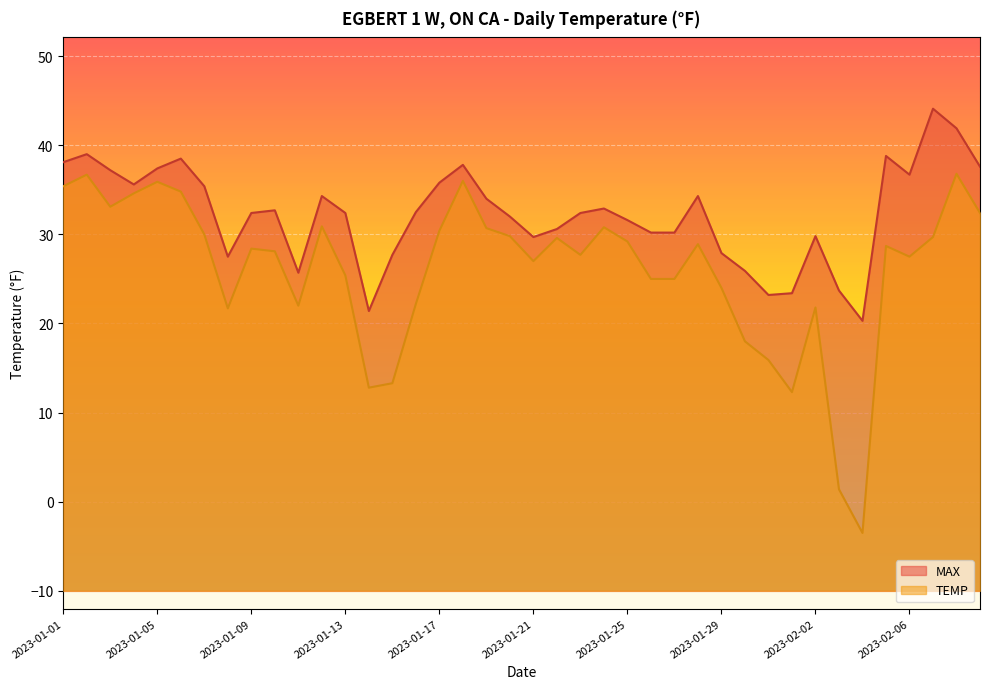

At which label is TEMP closest to 16?

2023-01-31